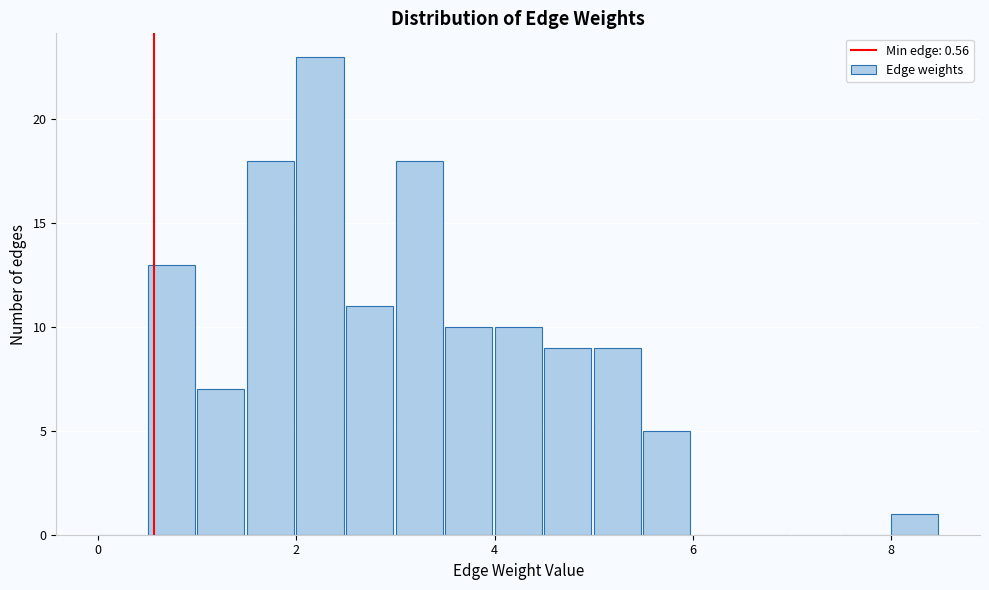

Read against the x-axis, roughly where is the centre of the tallest bar?

2.2